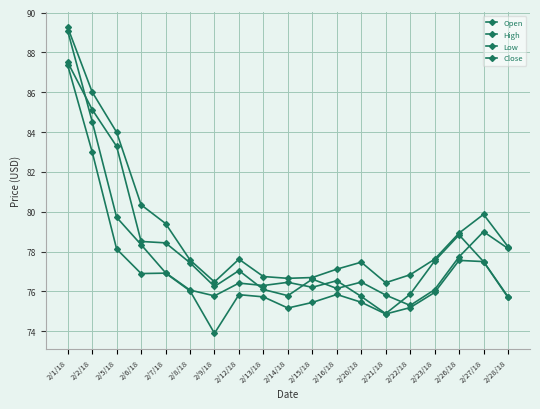

How many series are shown in this chart?

4